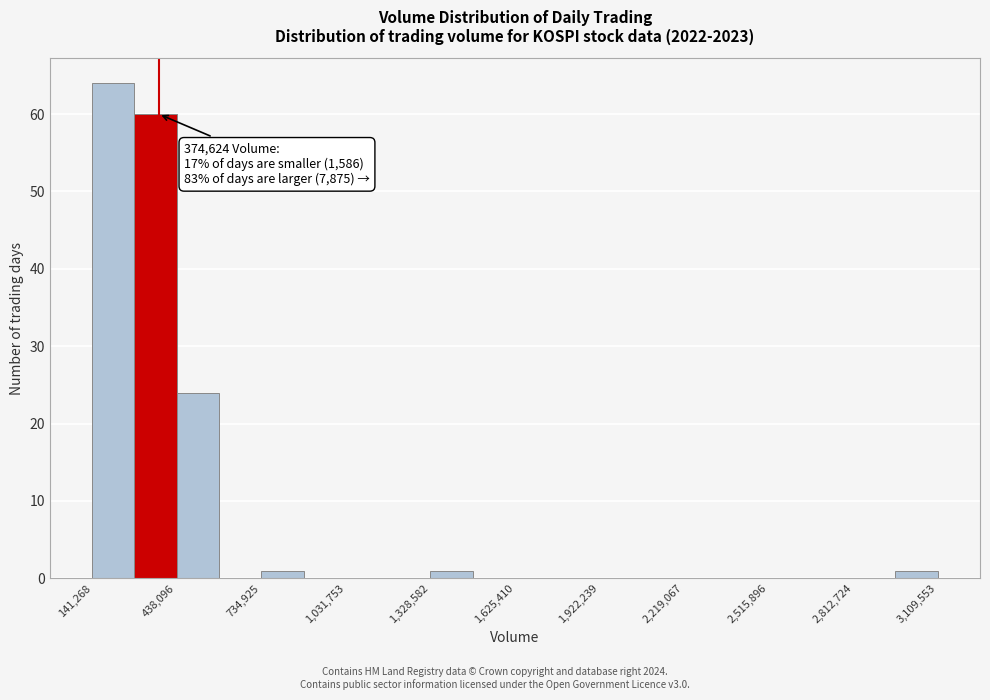

Around what value on the x-axis is the tallest bar? Give the approximate position of its centre, as read against the axis.

200000